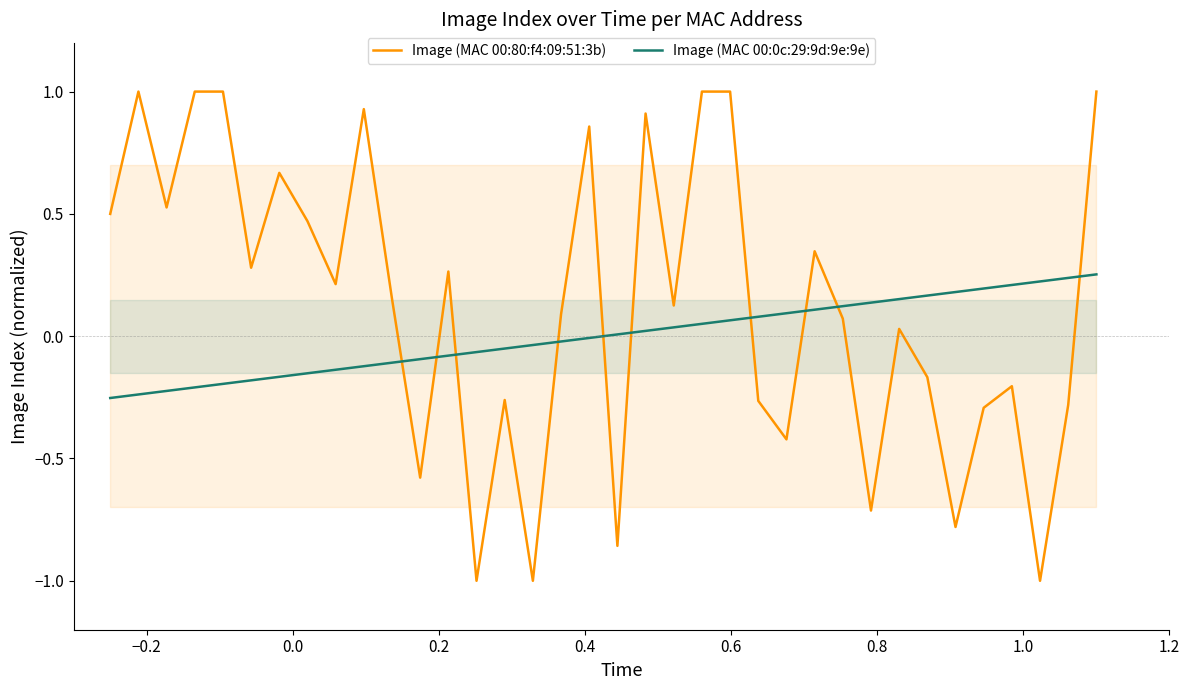

How many values in the Image (MAC 00:0c:29:9d:9e:9e) series are below 0?

18